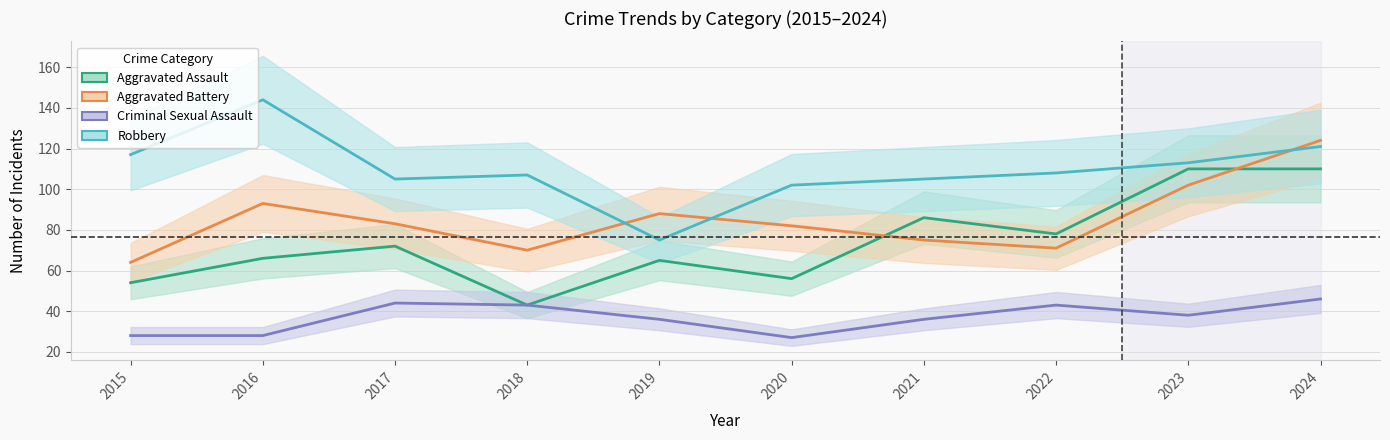

At which label does Robbery first exceed 108?

2015